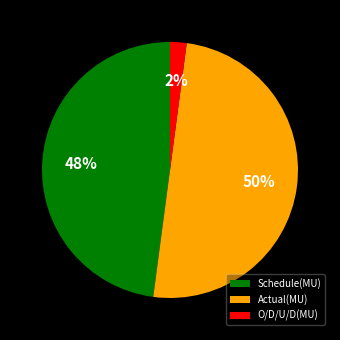

Which has a higher value, Actual(MU) or O/D/U/D(MU)?

Actual(MU)